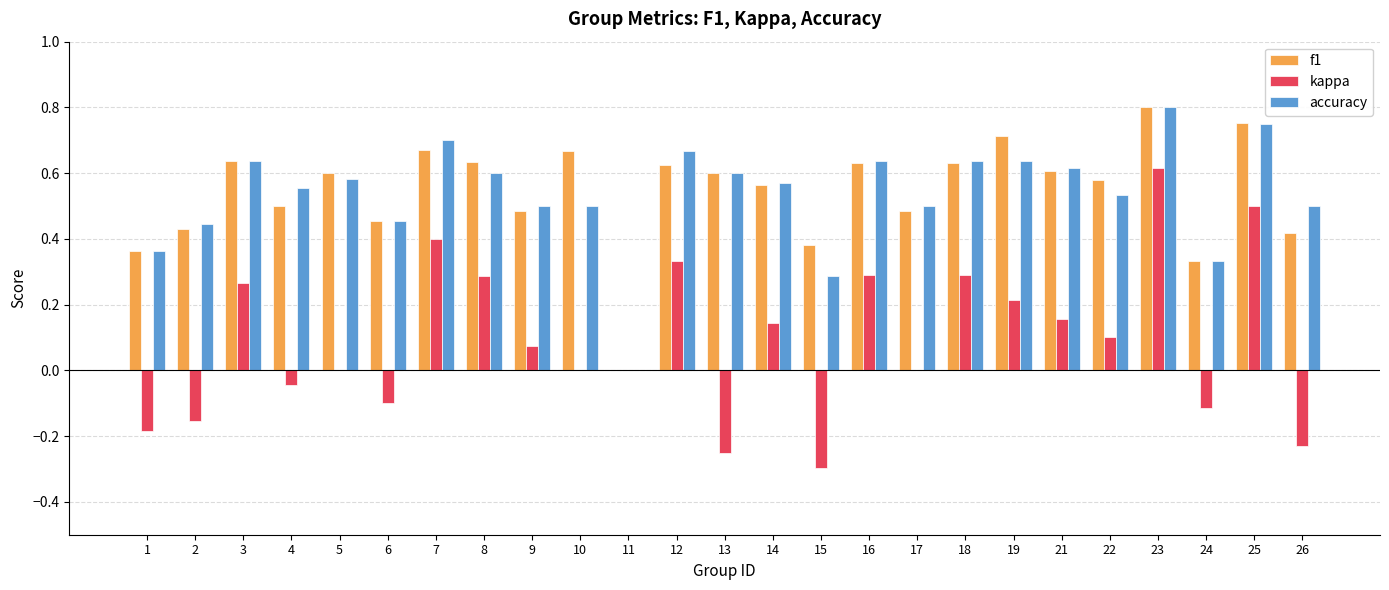

At which category is the sum across all series the highest?

23